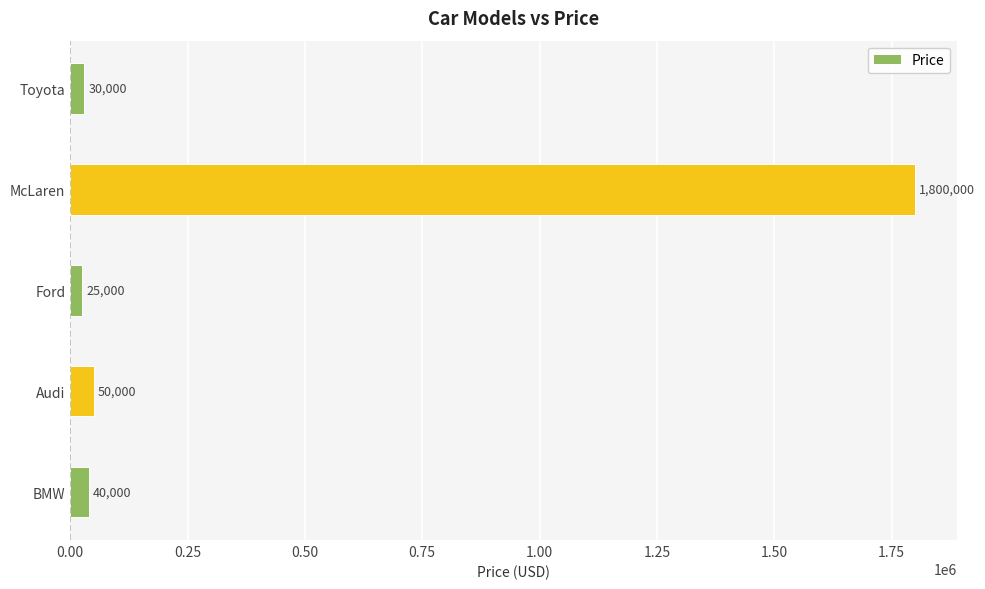

Where is the data nearest to the value 912500?

Audi